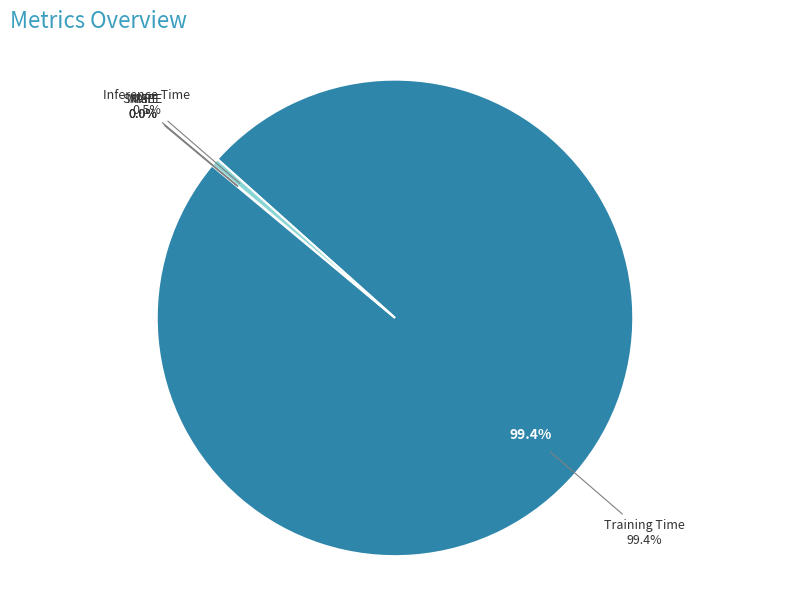

What is the majority slice?

Training Time